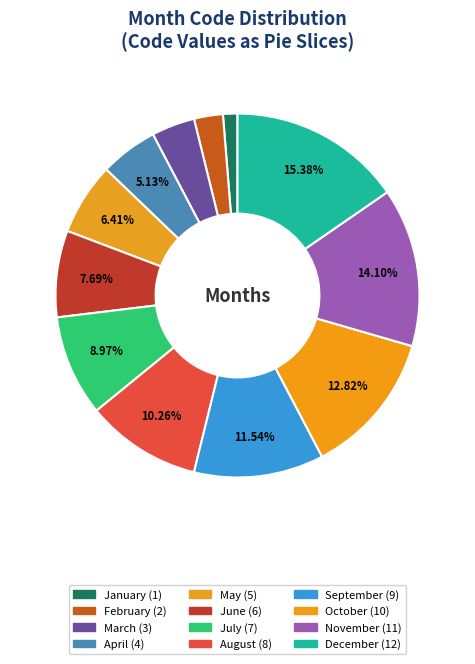

Is December the majority of the pie?

No